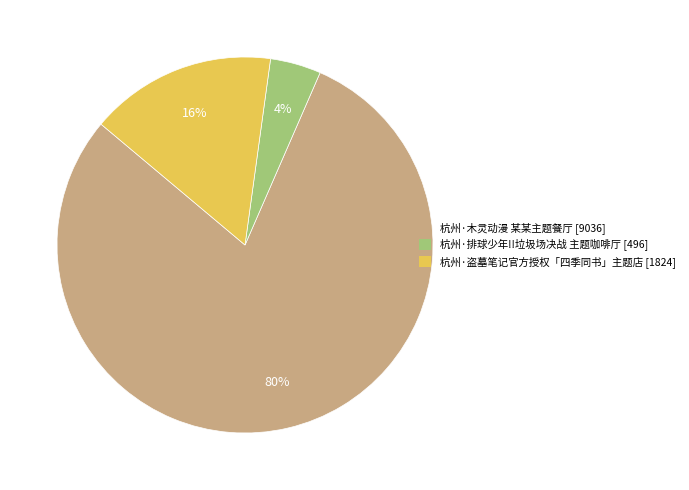

How many slices are in this pie chart?

3